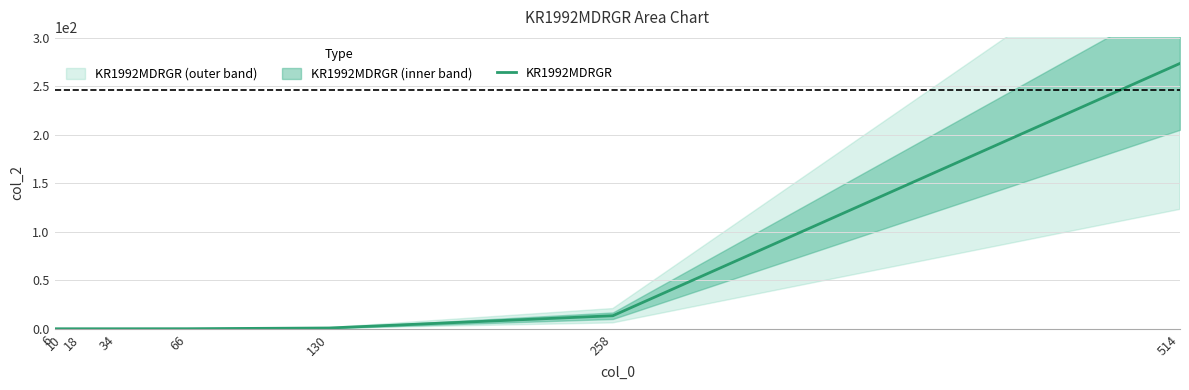

The chart shows a value of 0.0 at 34. True or false?

False